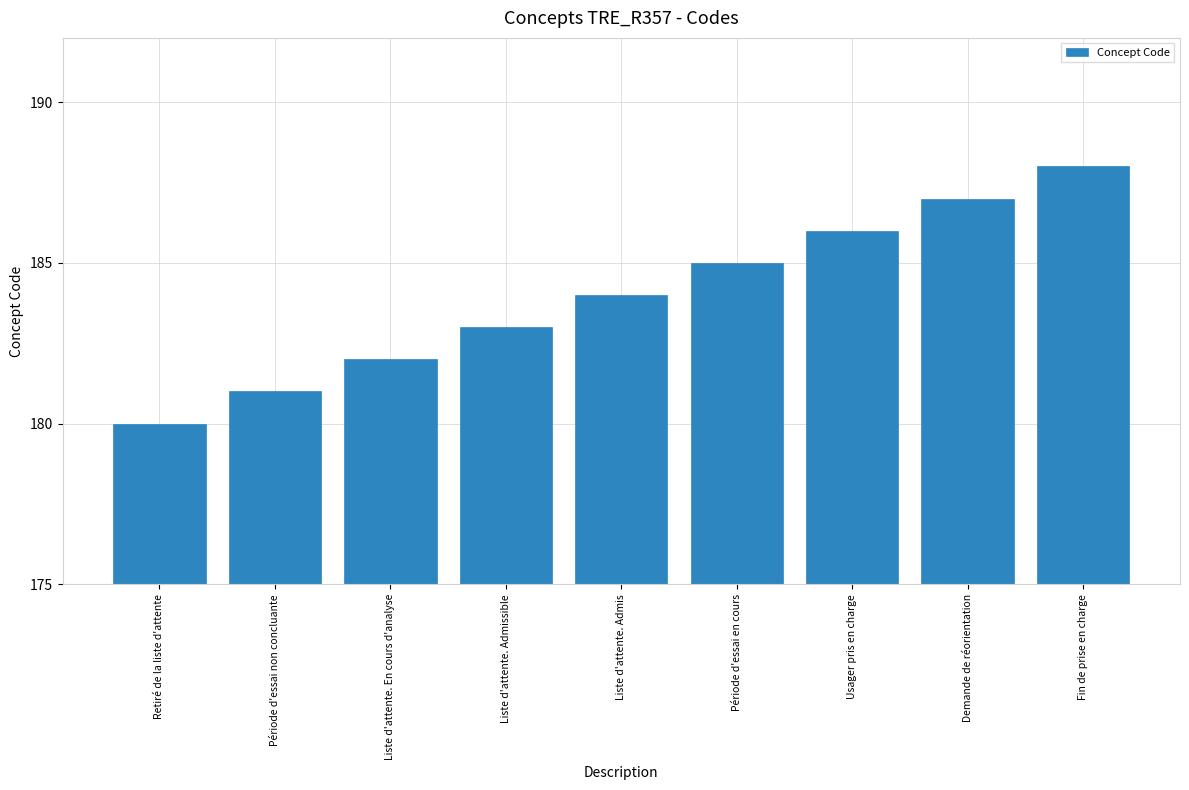

How many data points does each series have?

9